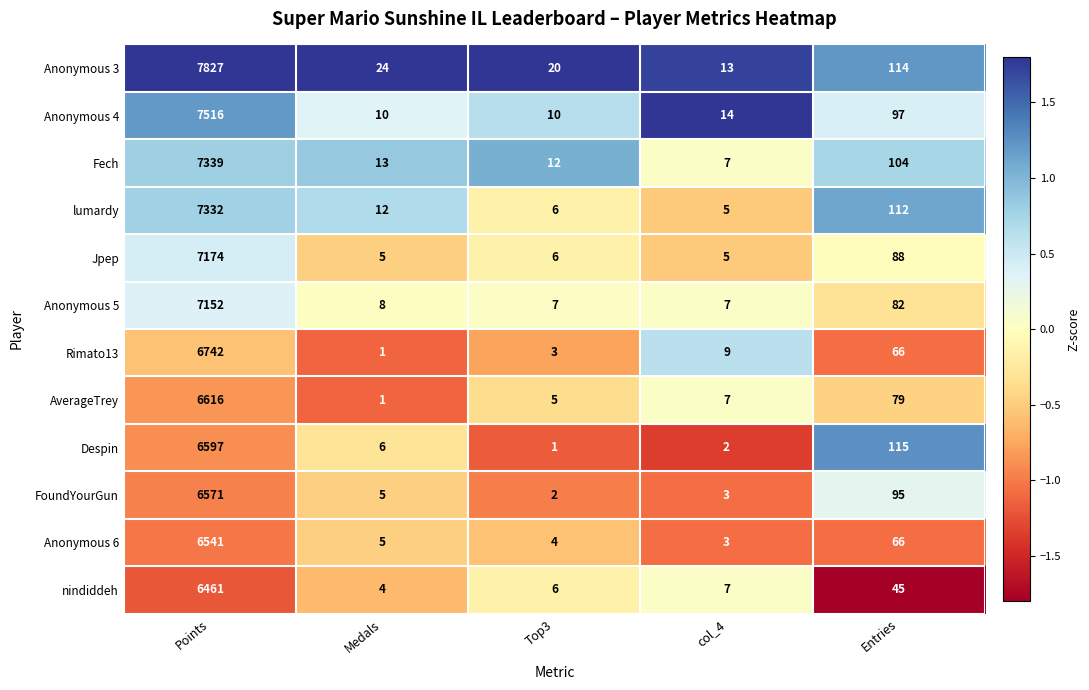

What is the difference between the maximum and minimum values in the Jpep series?

7169